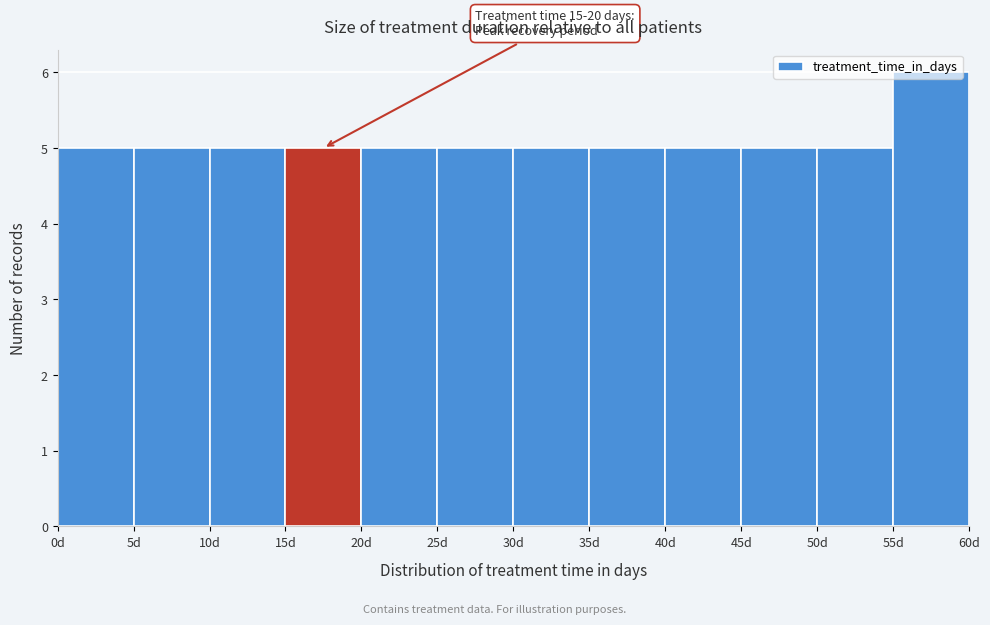

Which range on the x-axis has the tallest bar?

55 to 60